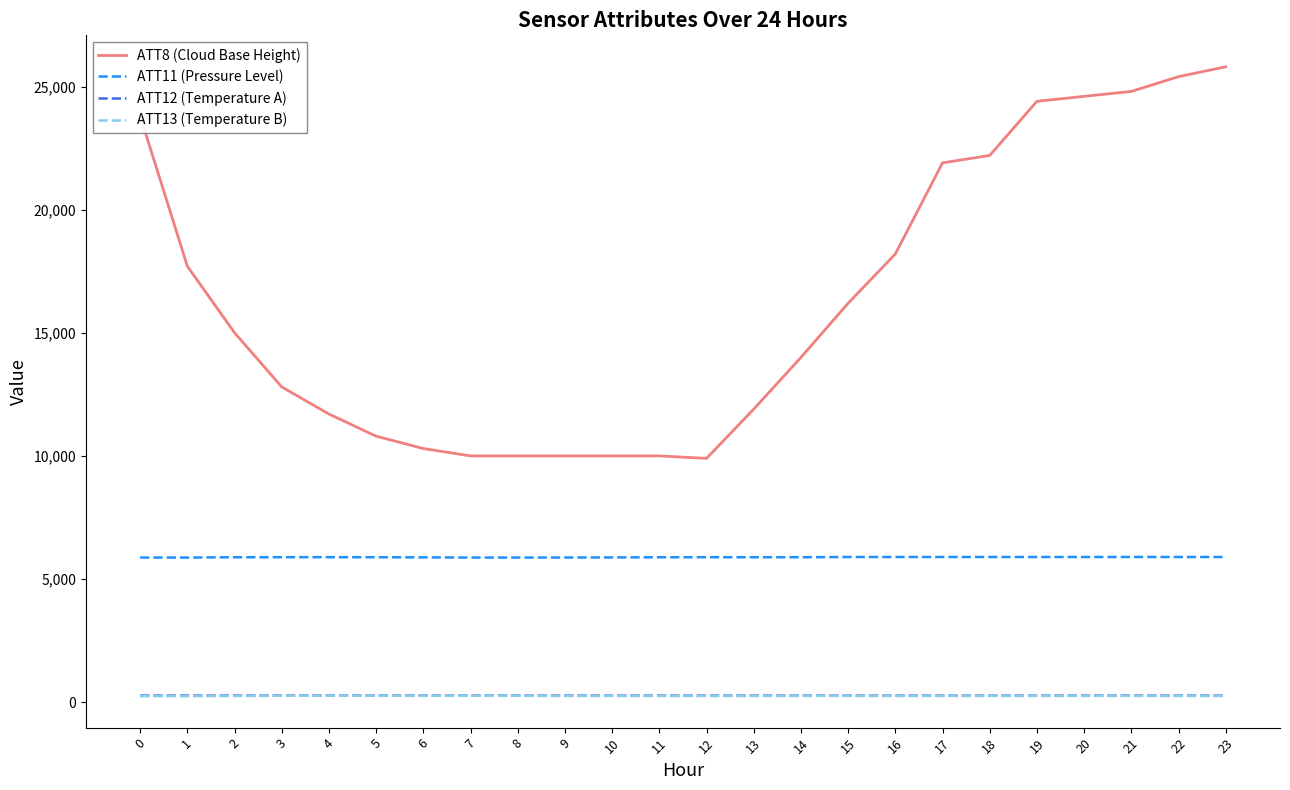

Which series has the largest total across all categories?

ATT8 (Cloud Base Height)